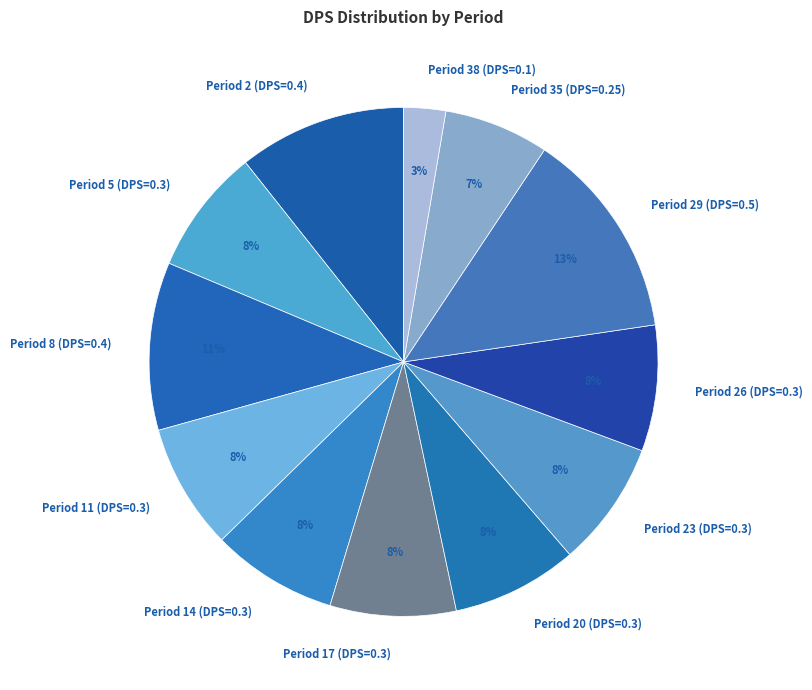

True or false: Period 35 (DPS=0.25) accounts for 7% of the total.

True